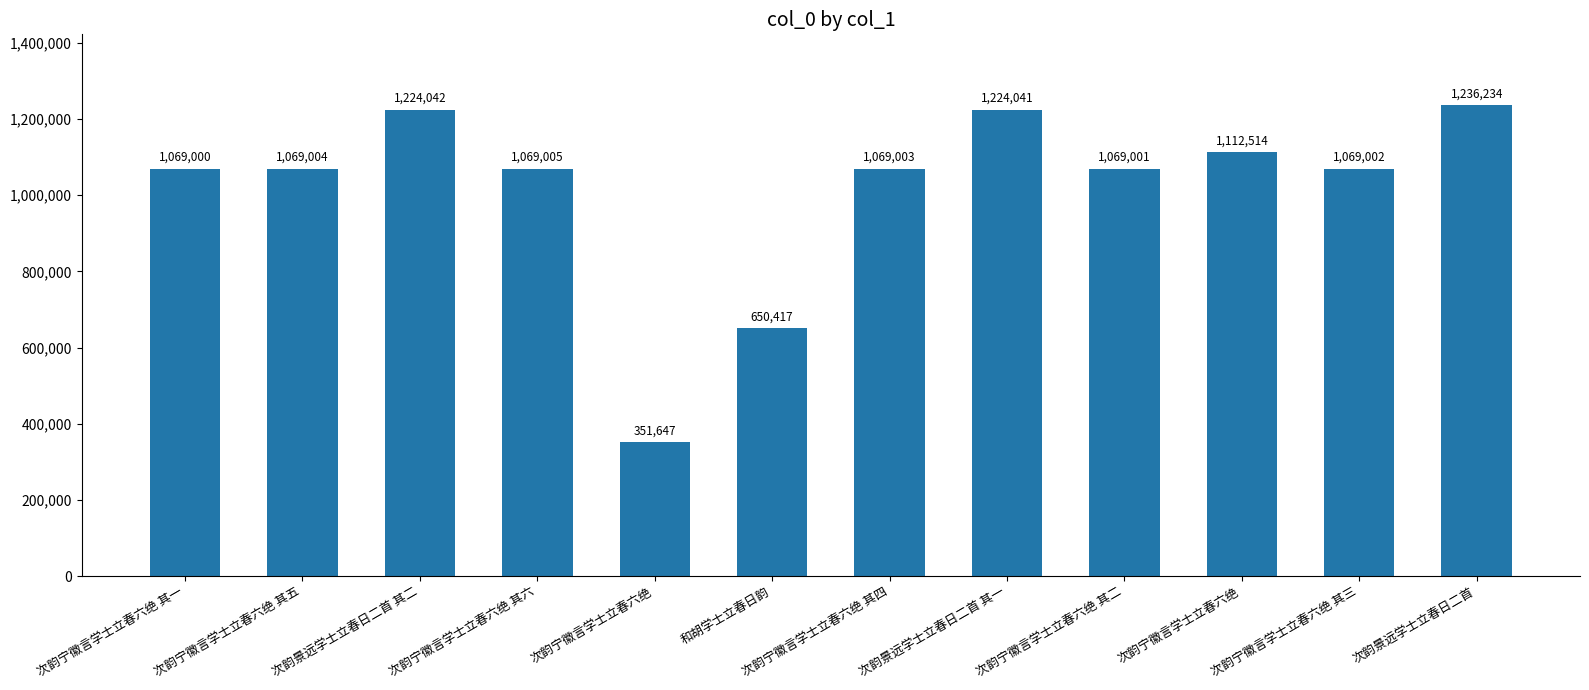

Are the bars horizontal?

No